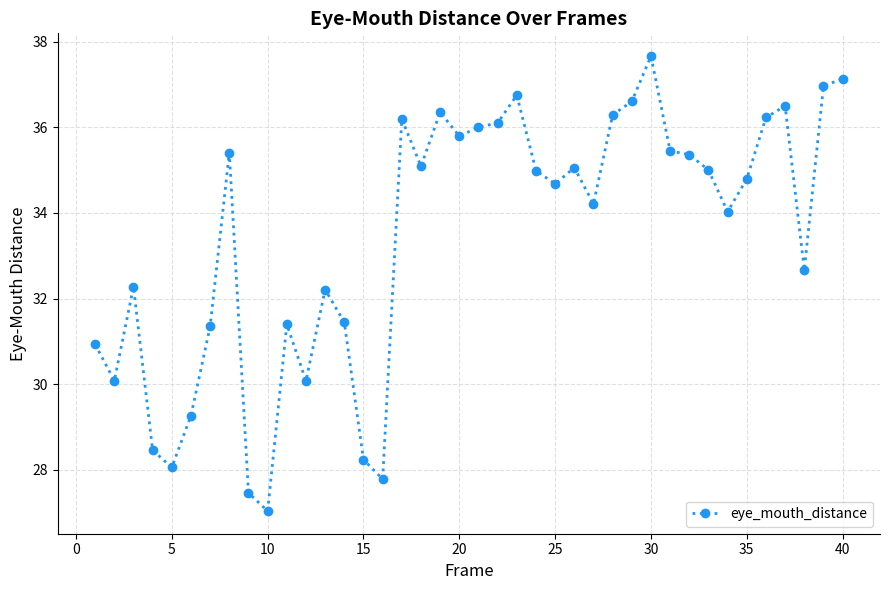

Is this an area chart (filled region under the line)?

No